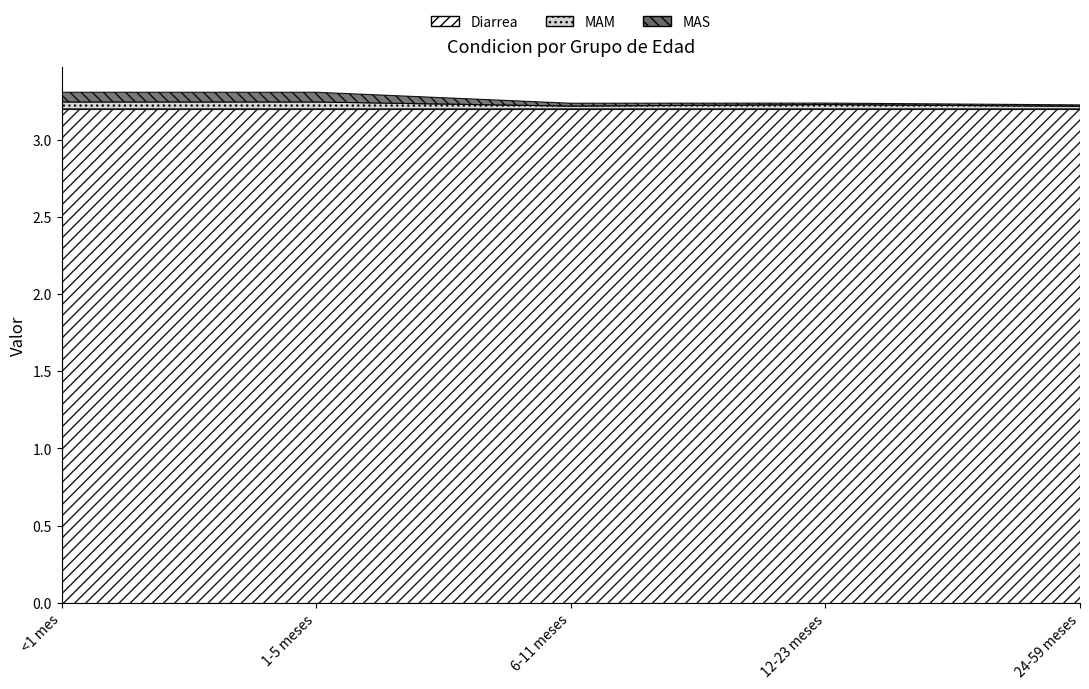

At how many categories does at least one series exceed 0?

5